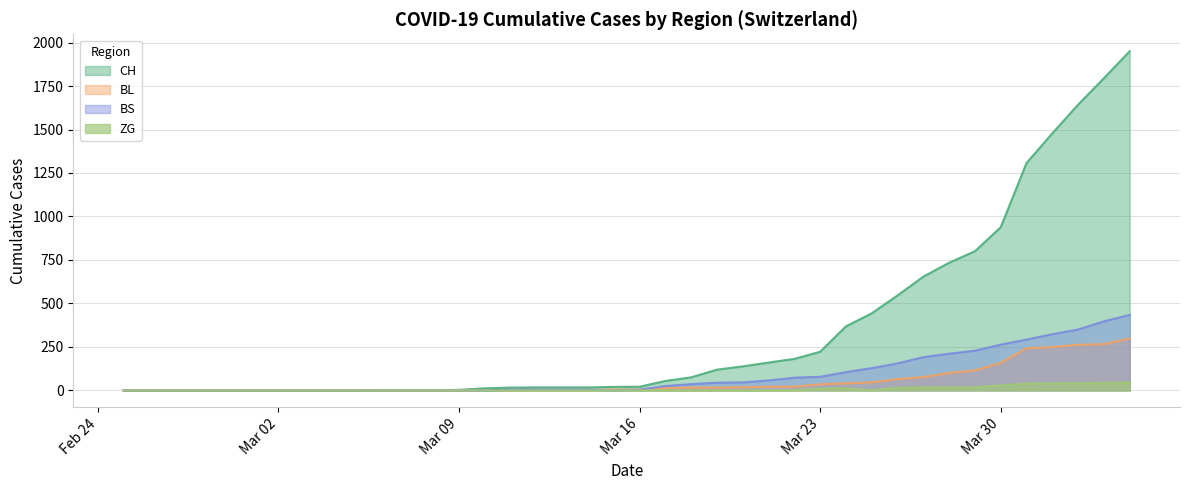

List the series in order of their peak value, lowest first.

ZG, BL, BS, CH